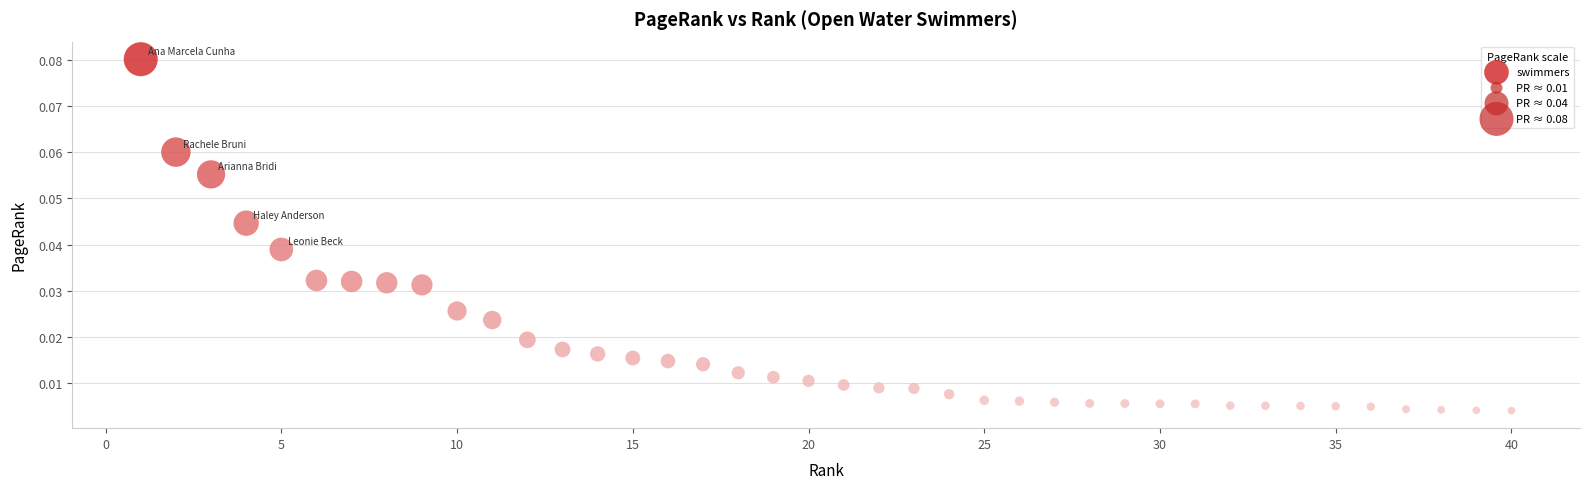

What is the range of X values (max minus min)?

39.0